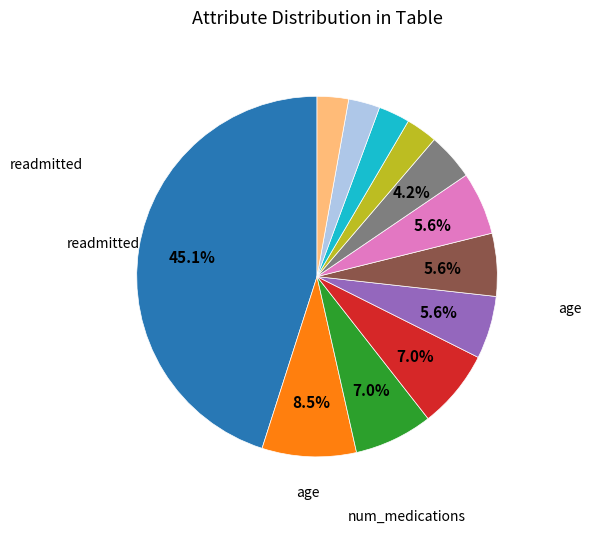

Does any single category account for the majority?

No